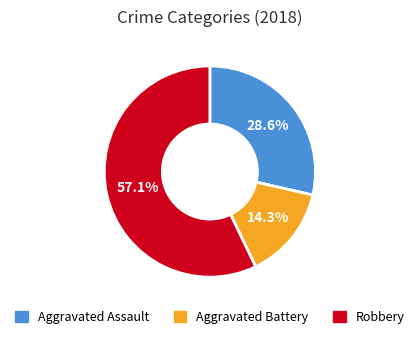

Is there a majority slice in this chart?

Yes